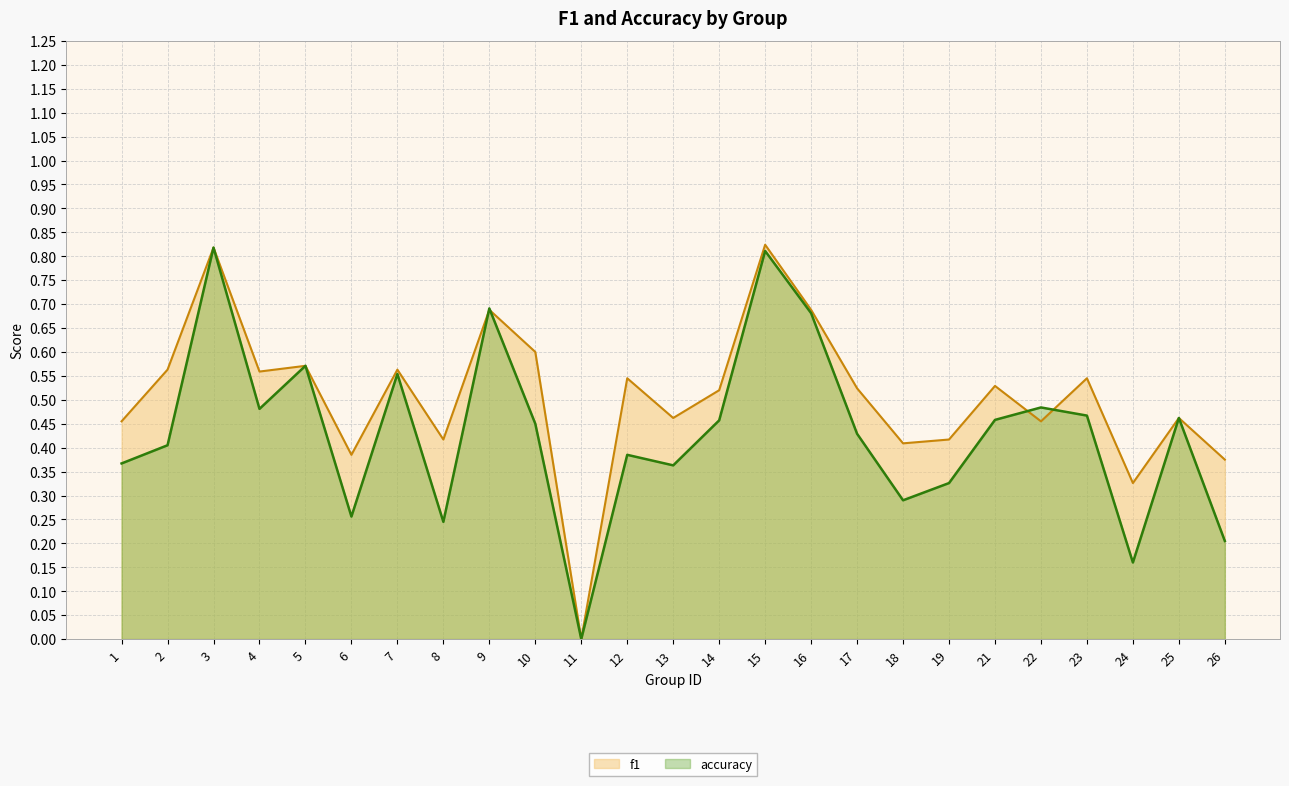

The value of accuracy at 14 is 0.3. True or false?

False